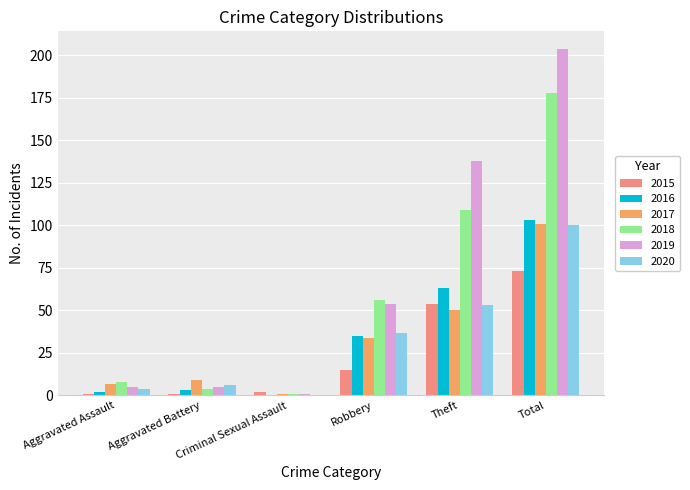

The 2018 series shows 82 at Total. True or false?

False